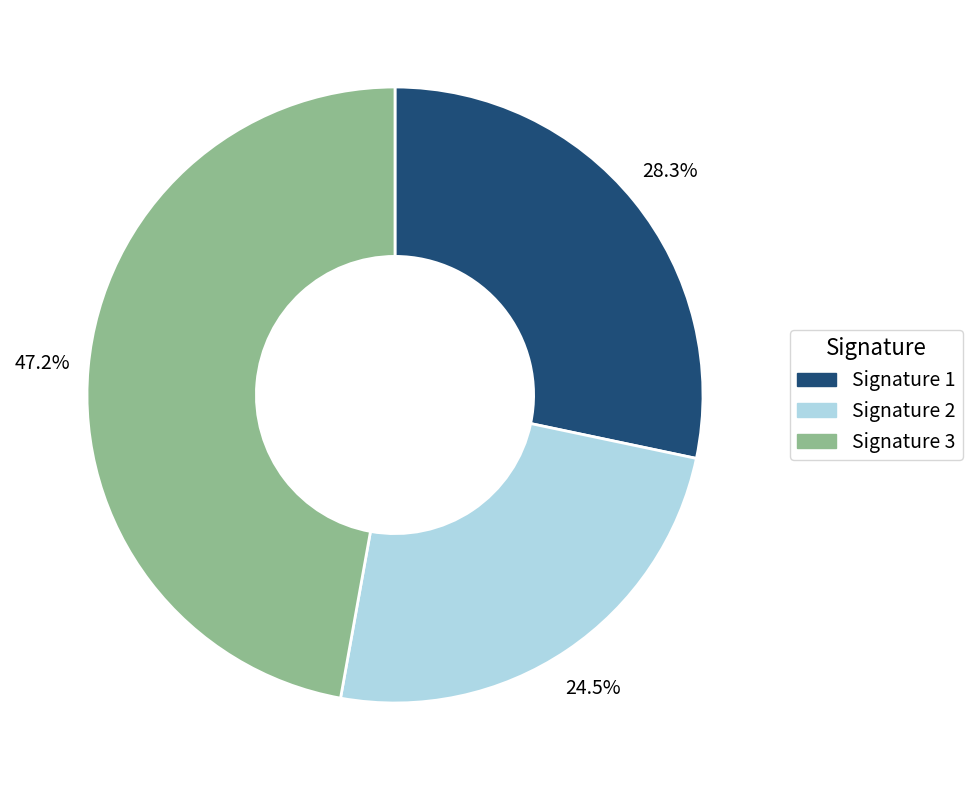

Does any single category account for the majority?

No